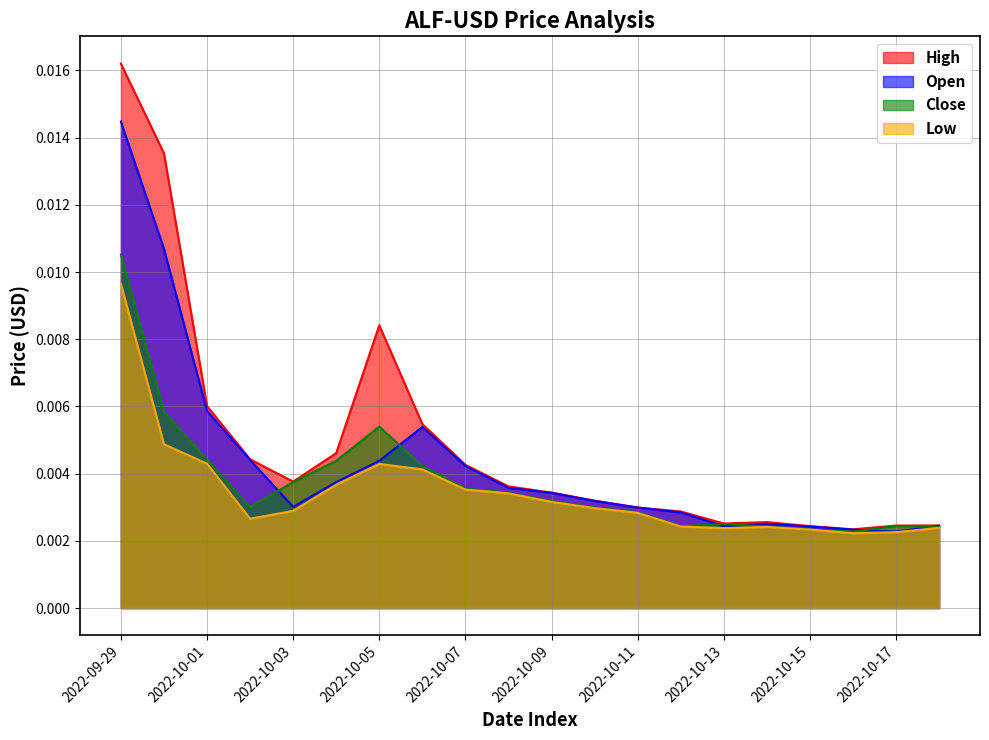

Where is the first local maximum for Close?

2022-10-05